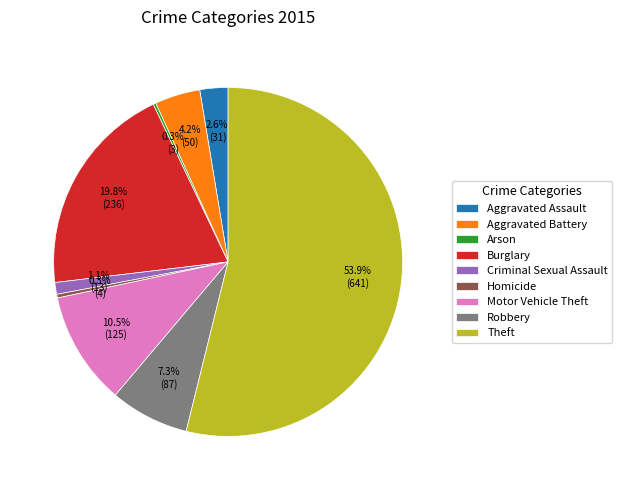

Which category accounts for the majority?

Theft